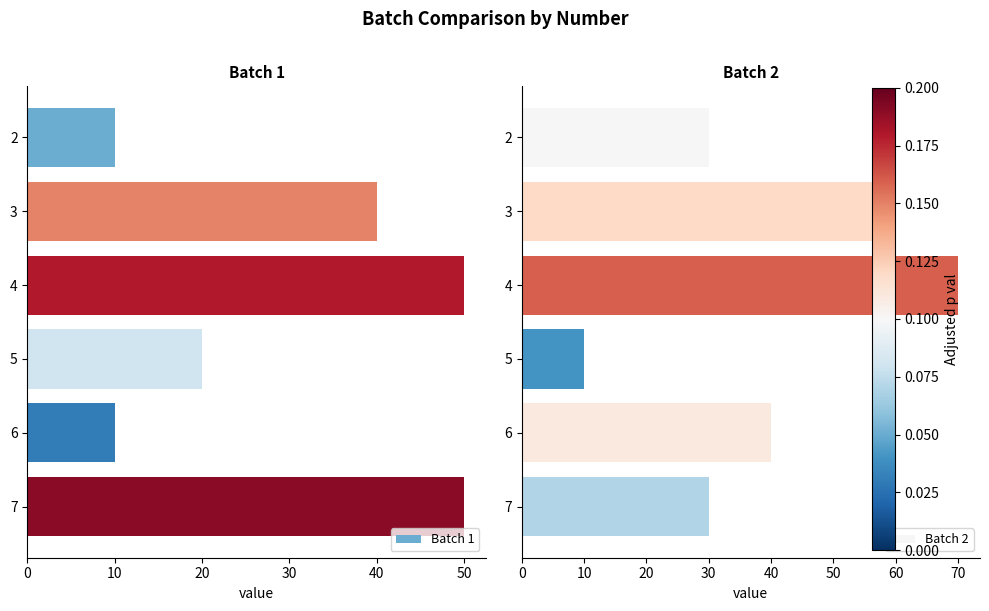

Reading right to left, transcribe all the data shown in this chart.

Batch 1: 50	10	20	50	40	10
Batch 2: 30	40	10	70	60	30